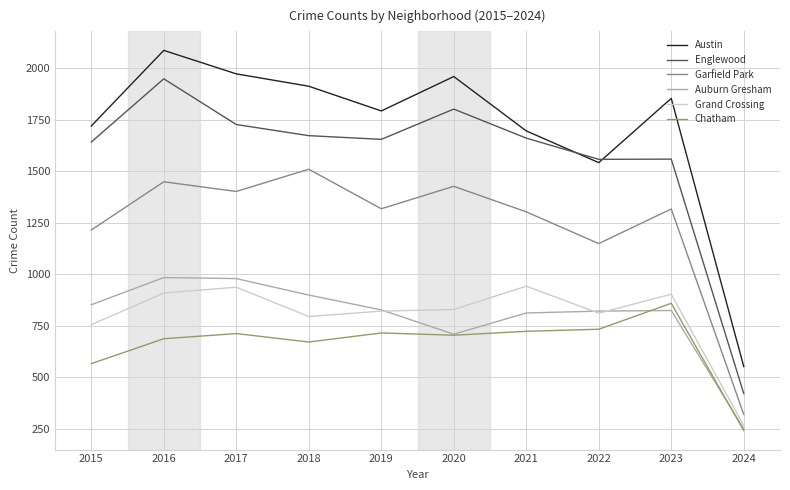

True or false: Austin has more than 0 interior local peaks.

True